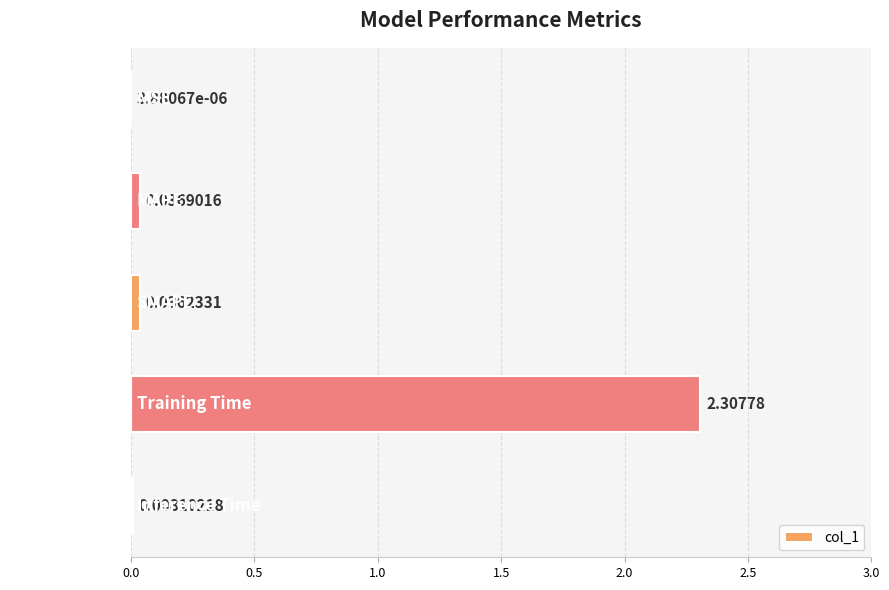

Which label corresponds to the largest value in the chart?

Training Time